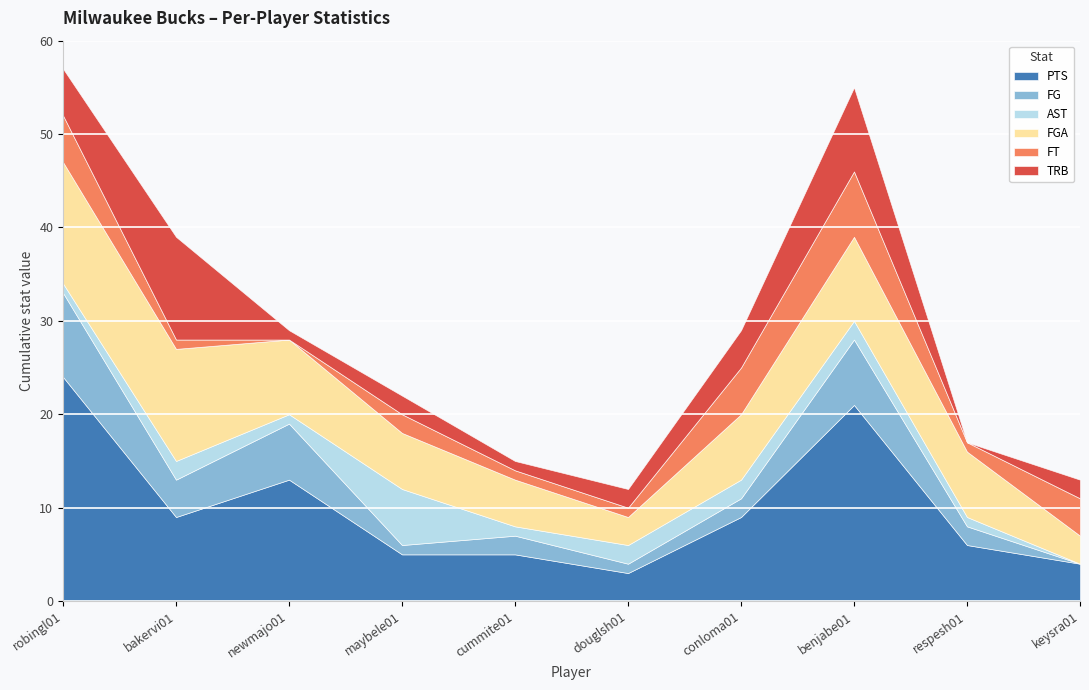

How many values in the TRB series are below 2?

3